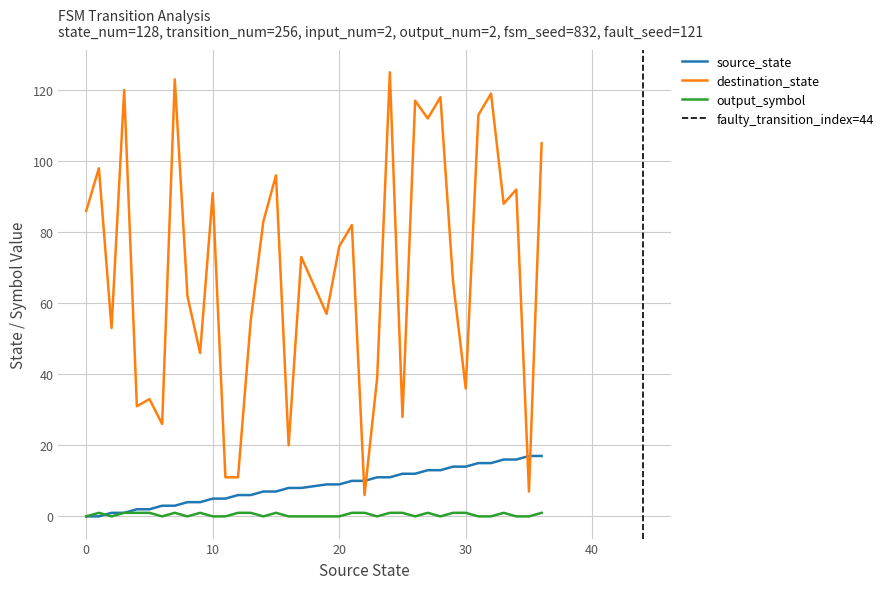

At which category is the sum across all series the highest?

24